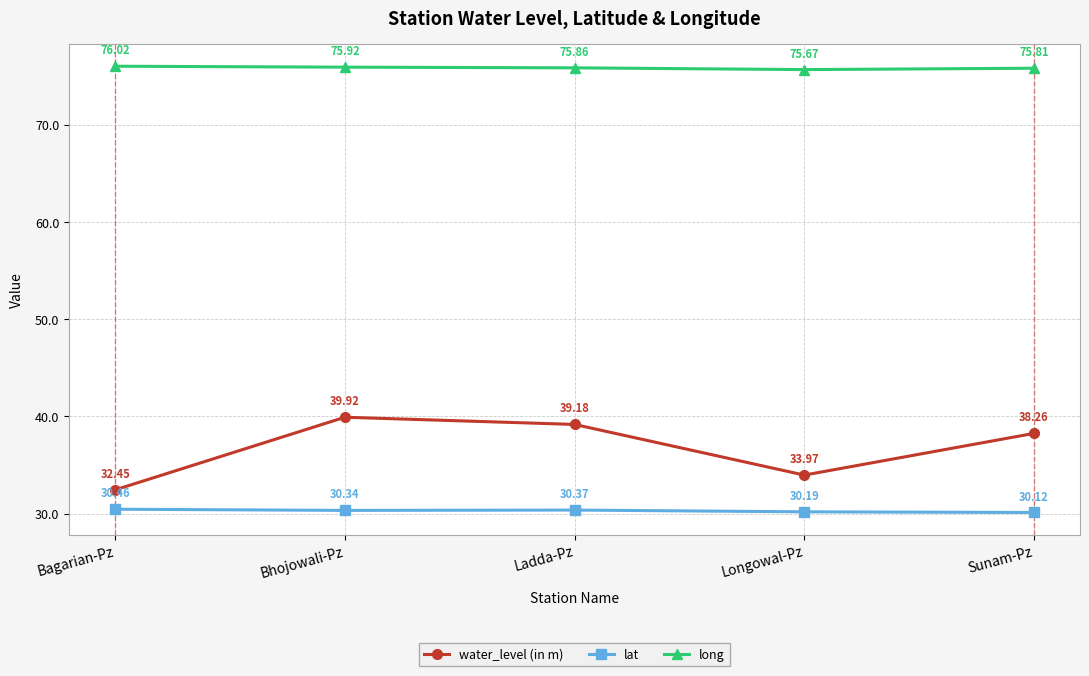

Where is the first local maximum for lat?

Ladda-Pz